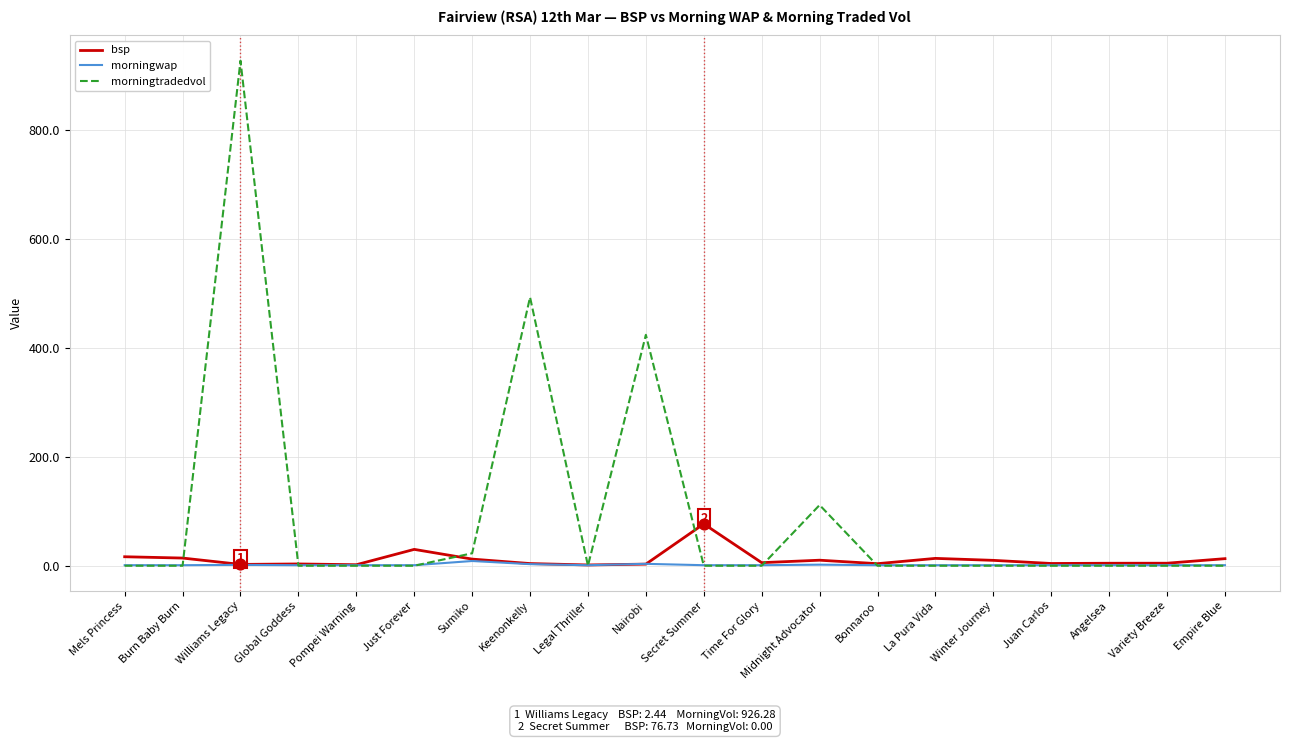

Which series has the largest total across all categories?

morningtradedvol